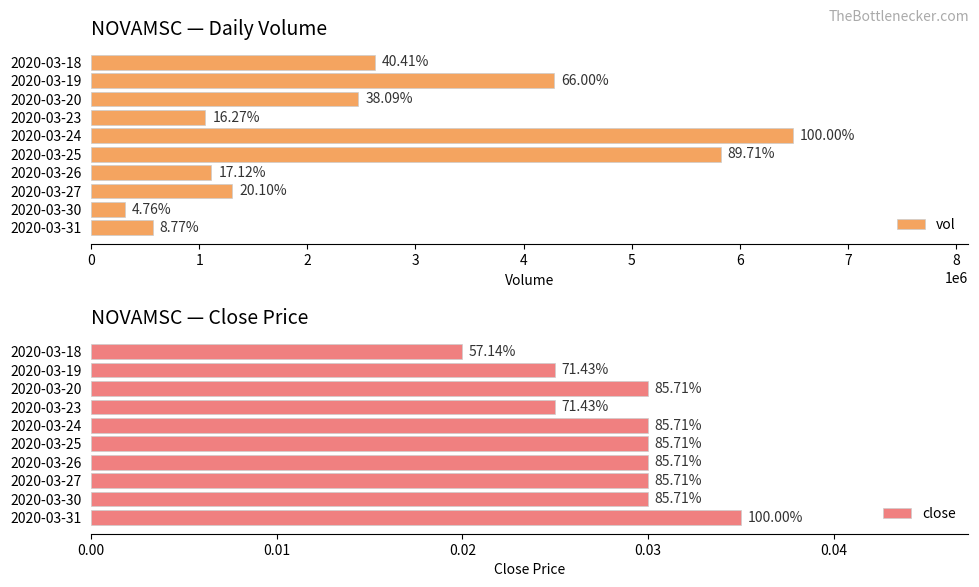

Reading left to right, what are all the values shown in this chart?

vol: 2622900.0	4283100.0	2472200.0	1056100.0	6490000.0	5822500.0	1111000.0	1304200.0	309100.0	569000.0
close: 0.0	0.0	0.0	0.0	0.0	0.0	0.0	0.0	0.0	0.0